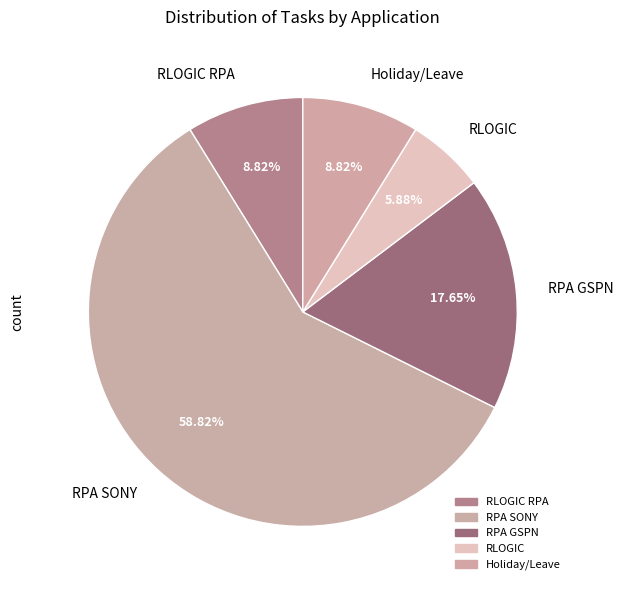

True or false: RPA SONY accounts for 59% of the total.

True